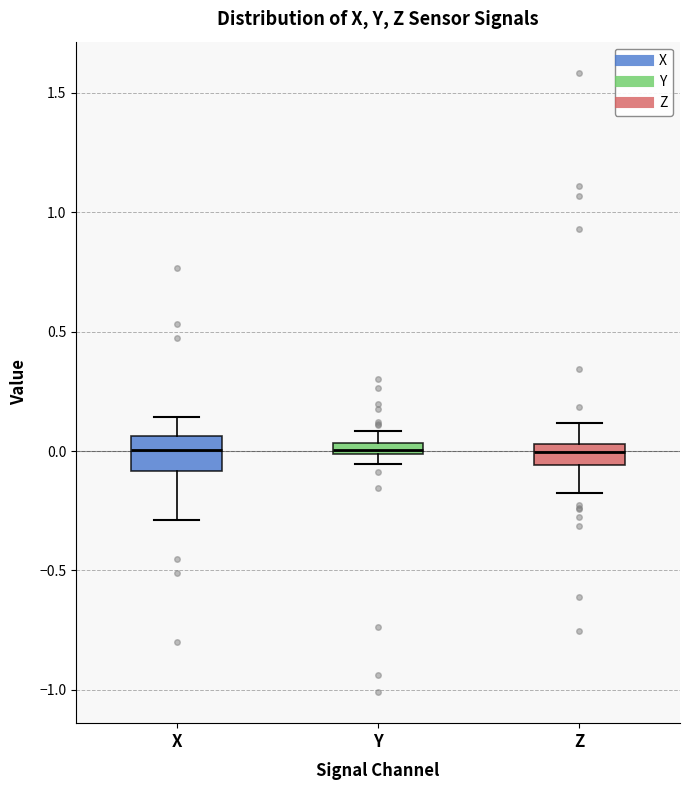

Which box is the tallest, from its lower edge to its upper edge?

X